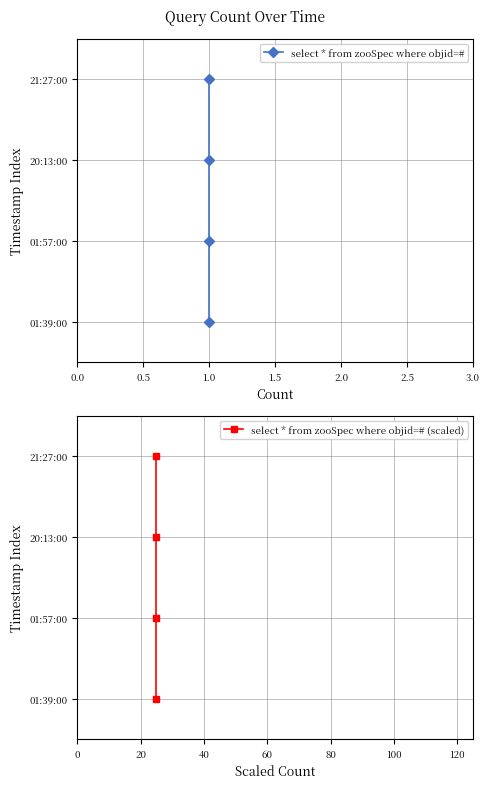

What are all the series names shown in the legend?

select * from zooSpec where objid=#, select * from zooSpec where objid=# (scaled)